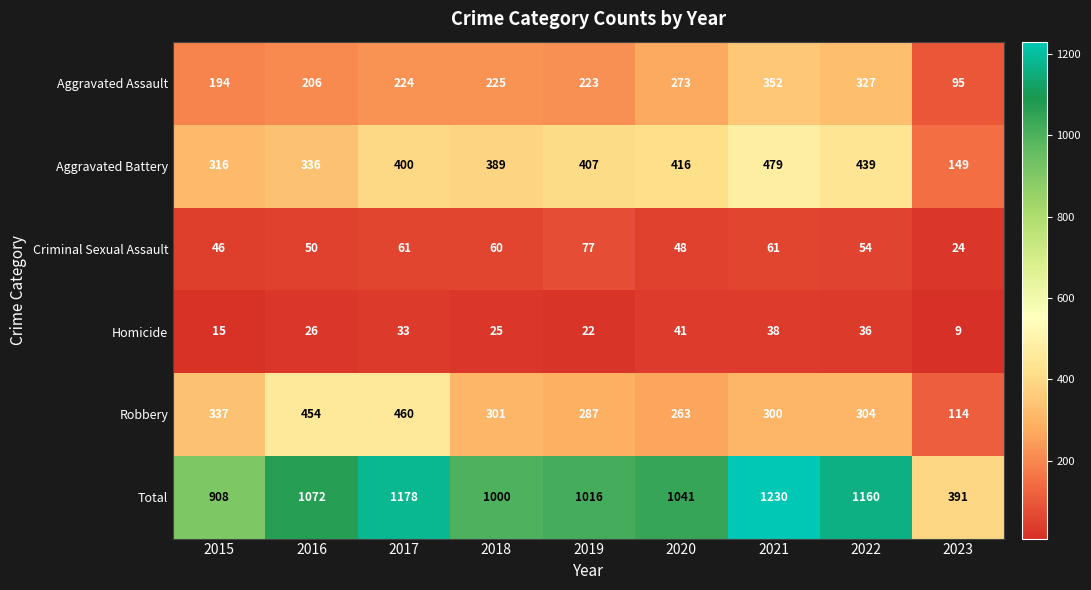

Where is Aggravated Assault nearest to the value 223?

2019